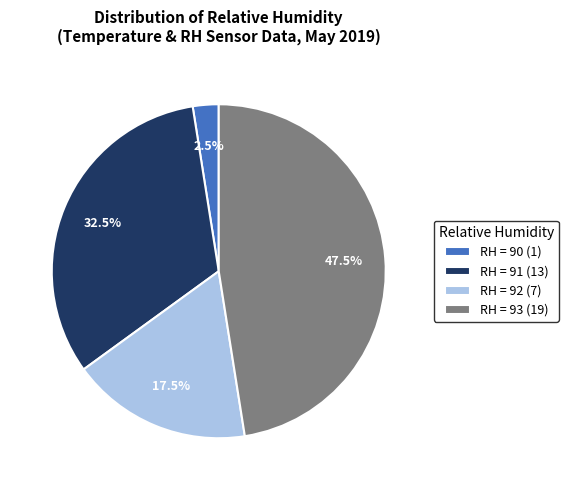

To the nearest percent, what is the difference between the largest and smallest slice percentages?

45%